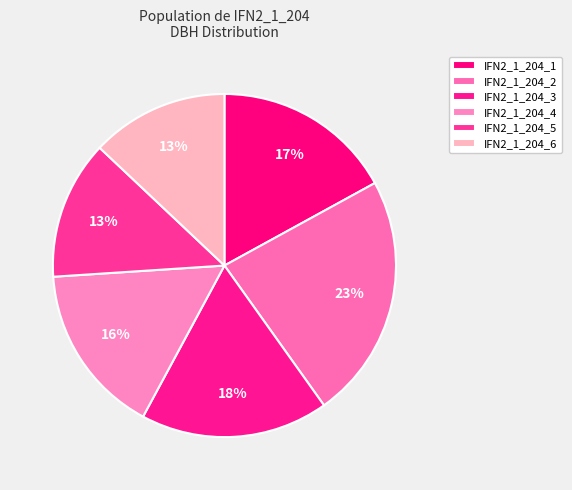

Approximately how many times larger is the value at IFN2_1_204_2 compared to IFN2_1_204_3?

1.3